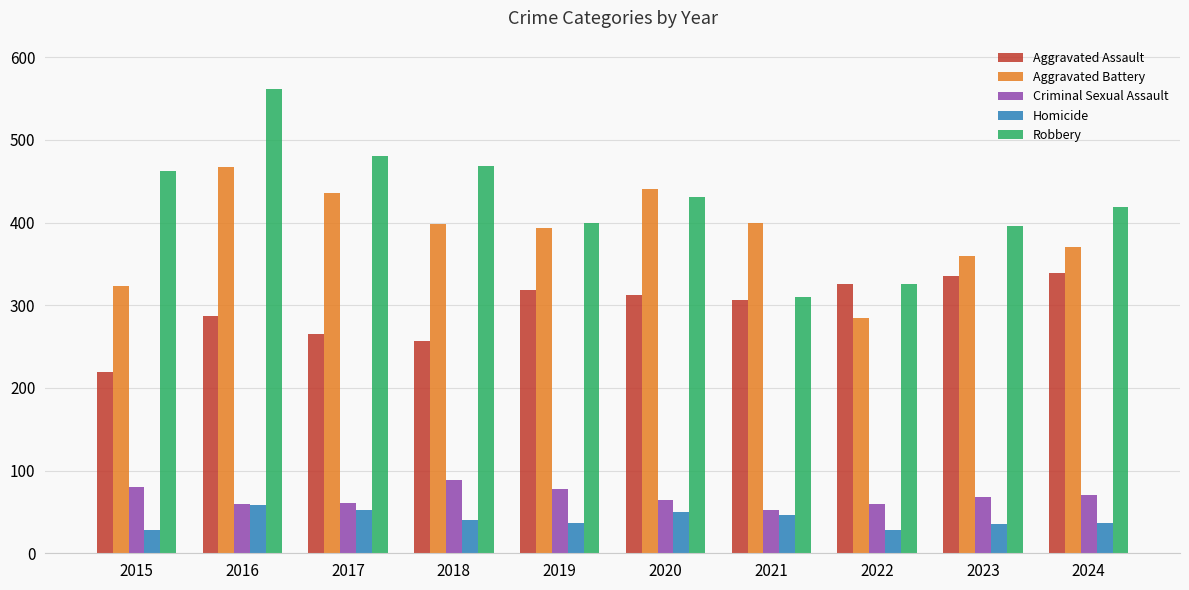

What is the difference between the maximum and minimum values in the Homicide series?

30